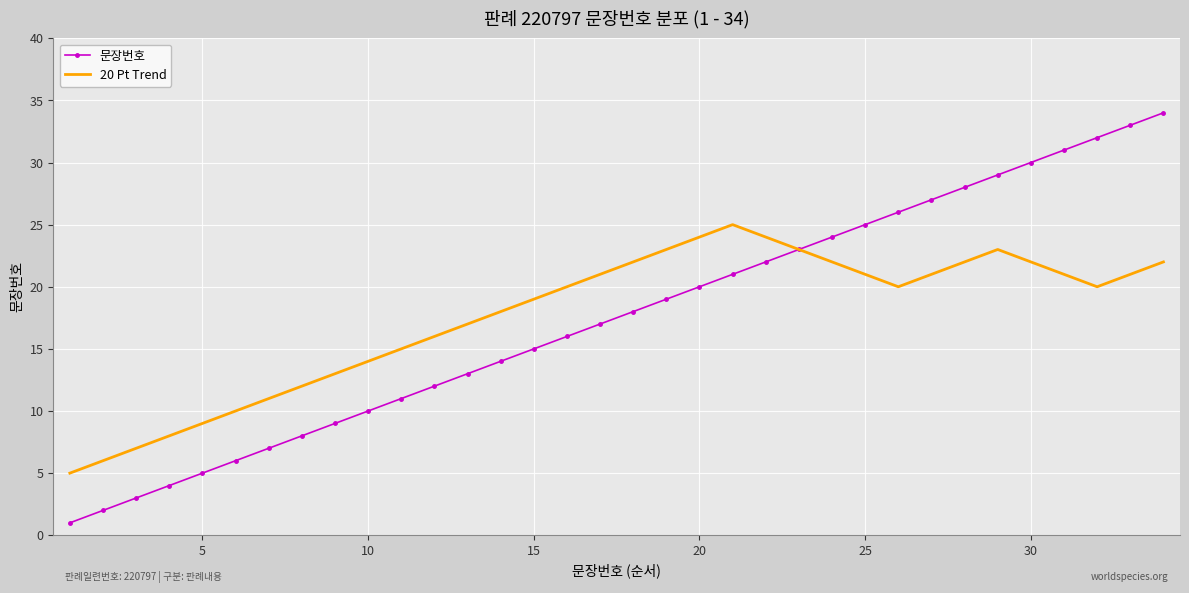

What is the difference between the maximum and minimum values in the 20 Pt Trend series?

20